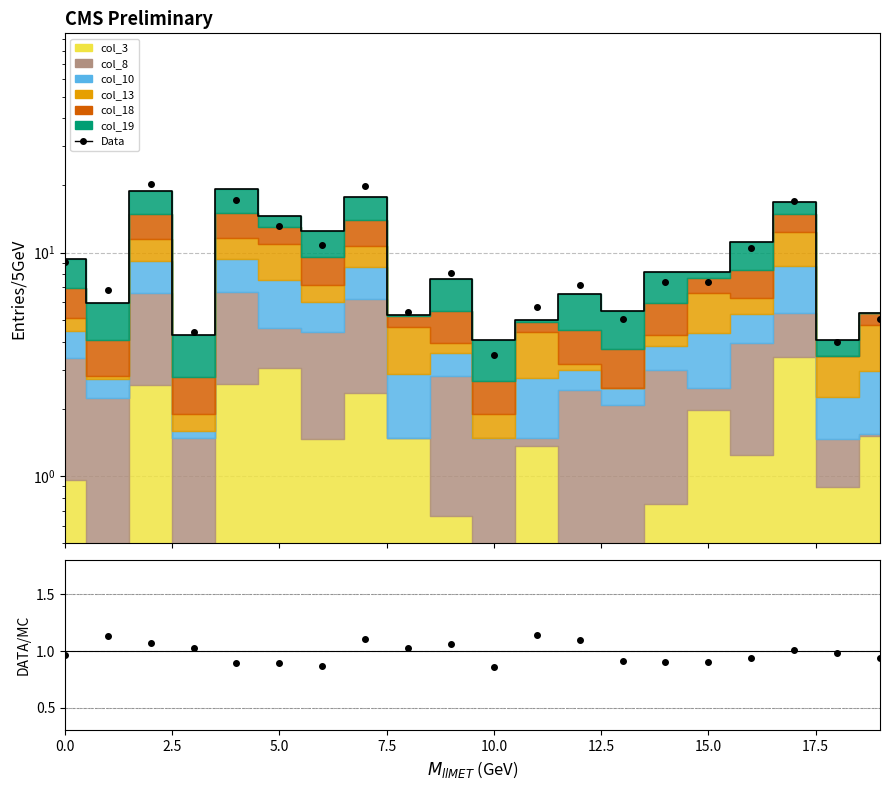

What is the sum of all DATA/MC values?

19.7